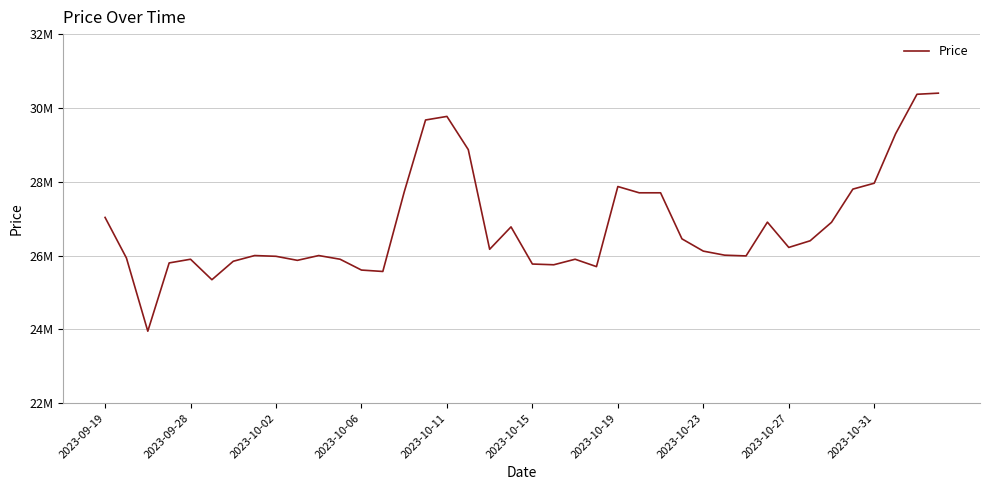

Does the chart display data point markers on the line(s)?

No